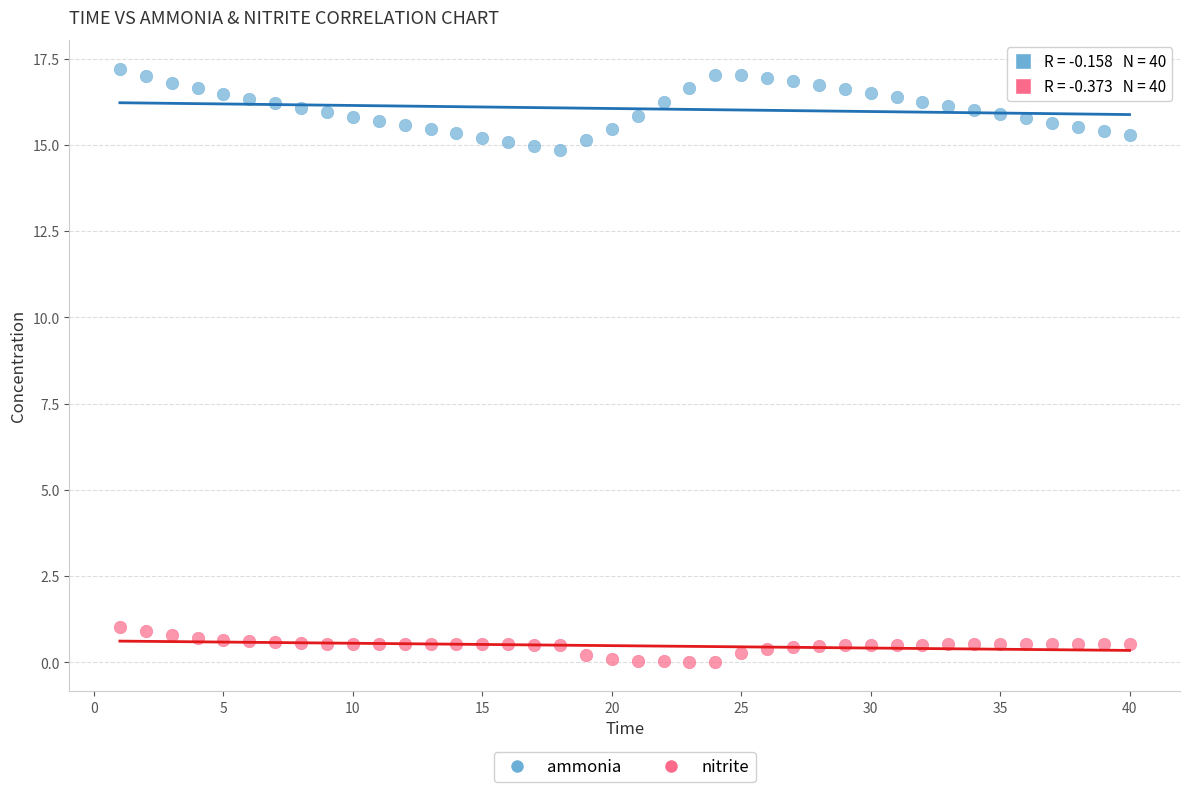

Across all data points, what is the range of X values (max minus min)?

39.0